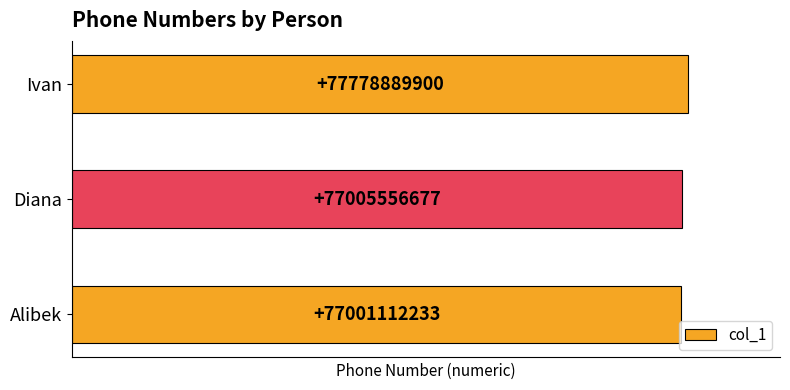

Read the value at Diana, to the nearest 100.

77005556700